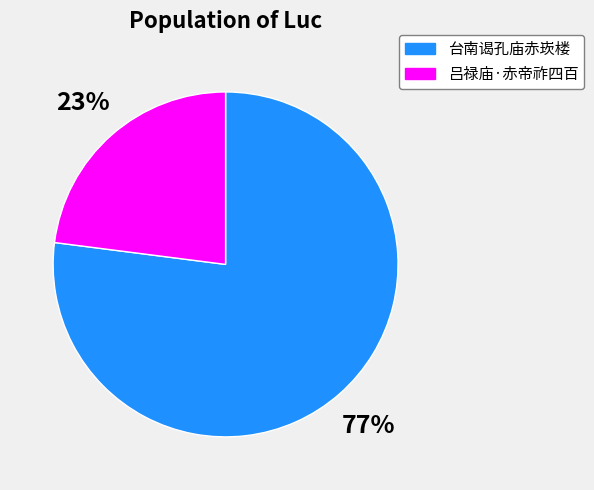

Which category has the biggest portion of the pie?

台南谒孔庙赤崁楼